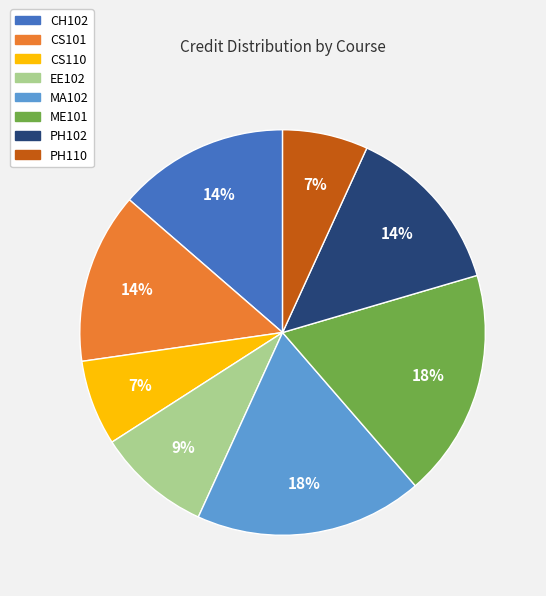

To the nearest percent, what percentage of the pie is MA102?

18%